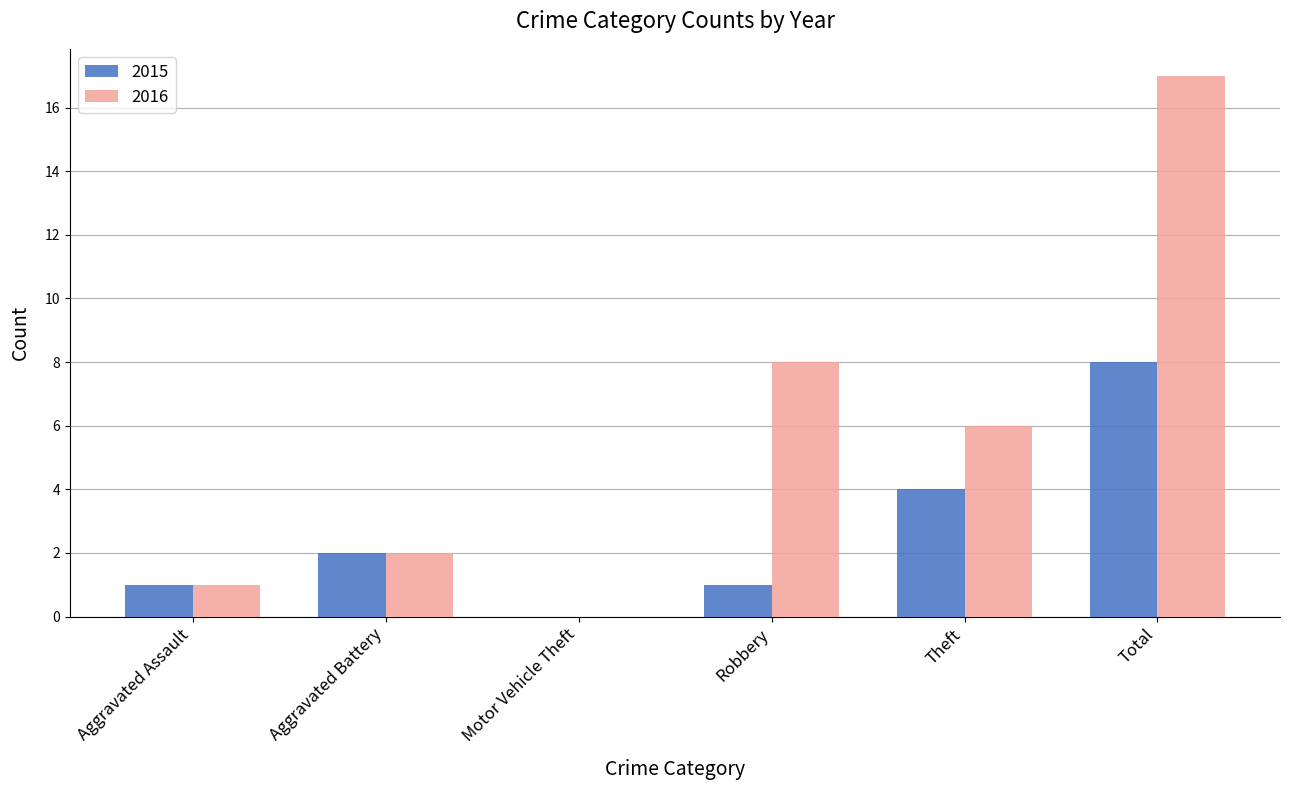

Count the number of categories in the chart.

6